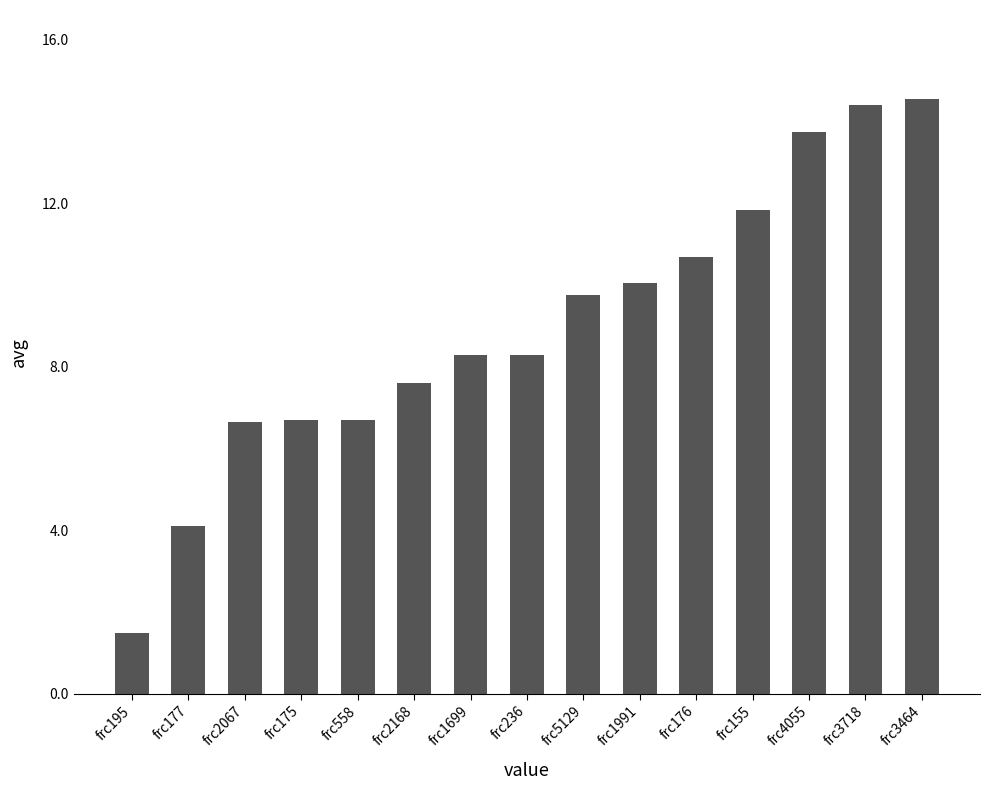

Between frc4055 and frc195, which is larger?

frc4055